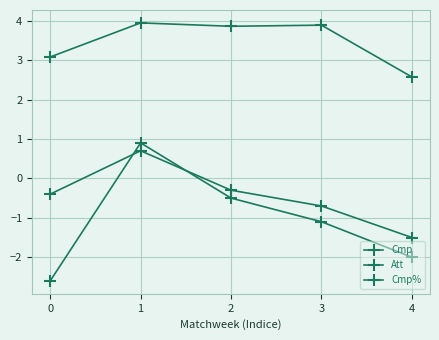

What is the difference between the Att values at 4 and 1?

2.9